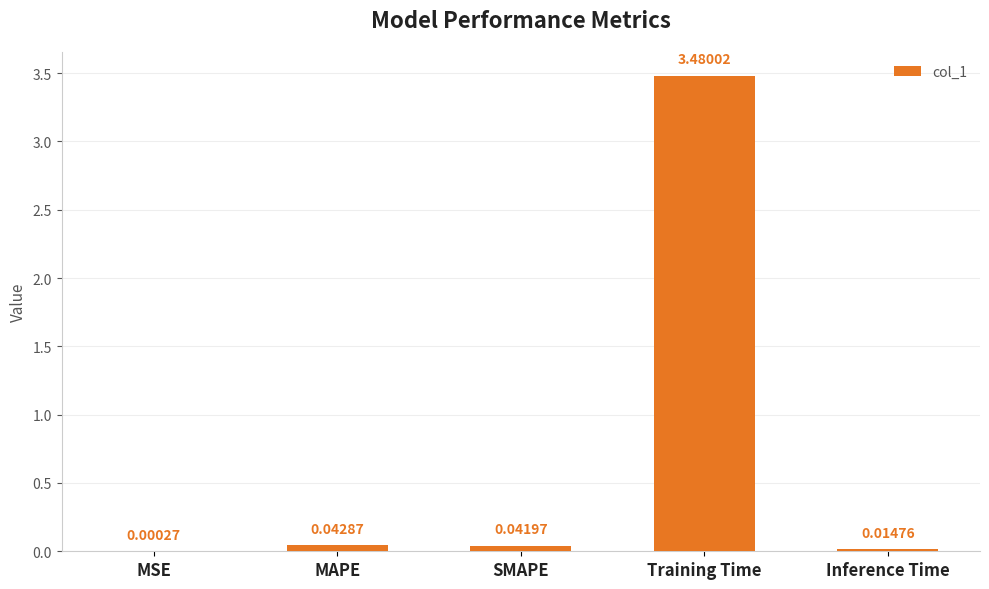

What is the average value?

0.7